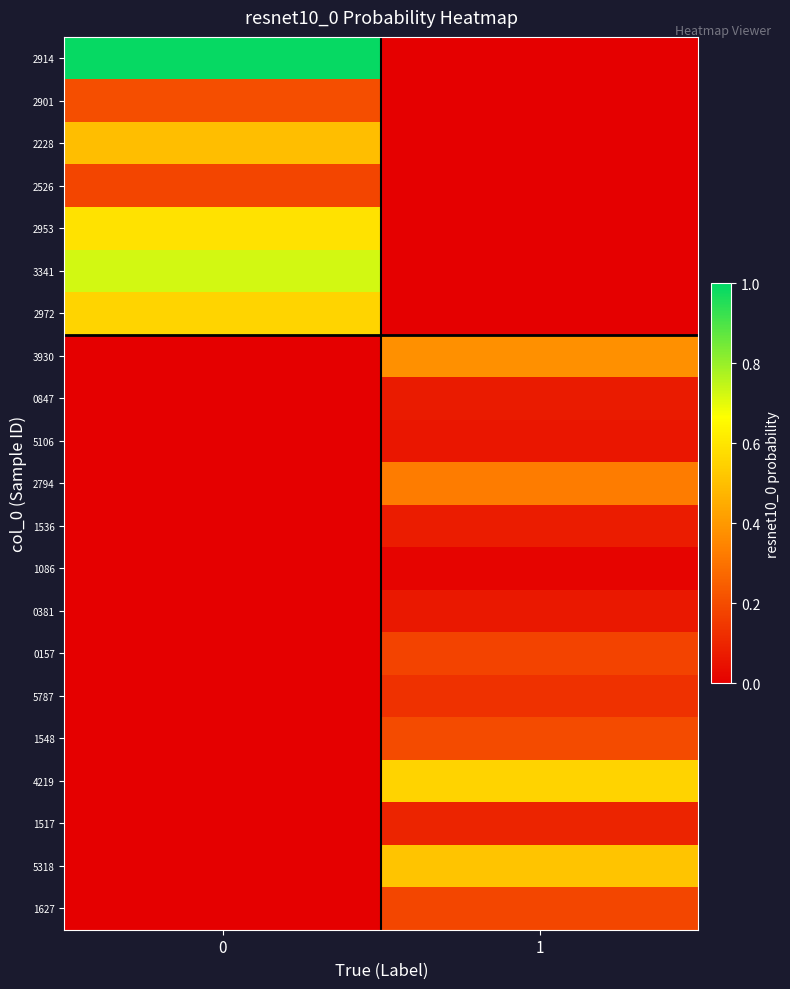

Which series has the largest total across all categories?

2914